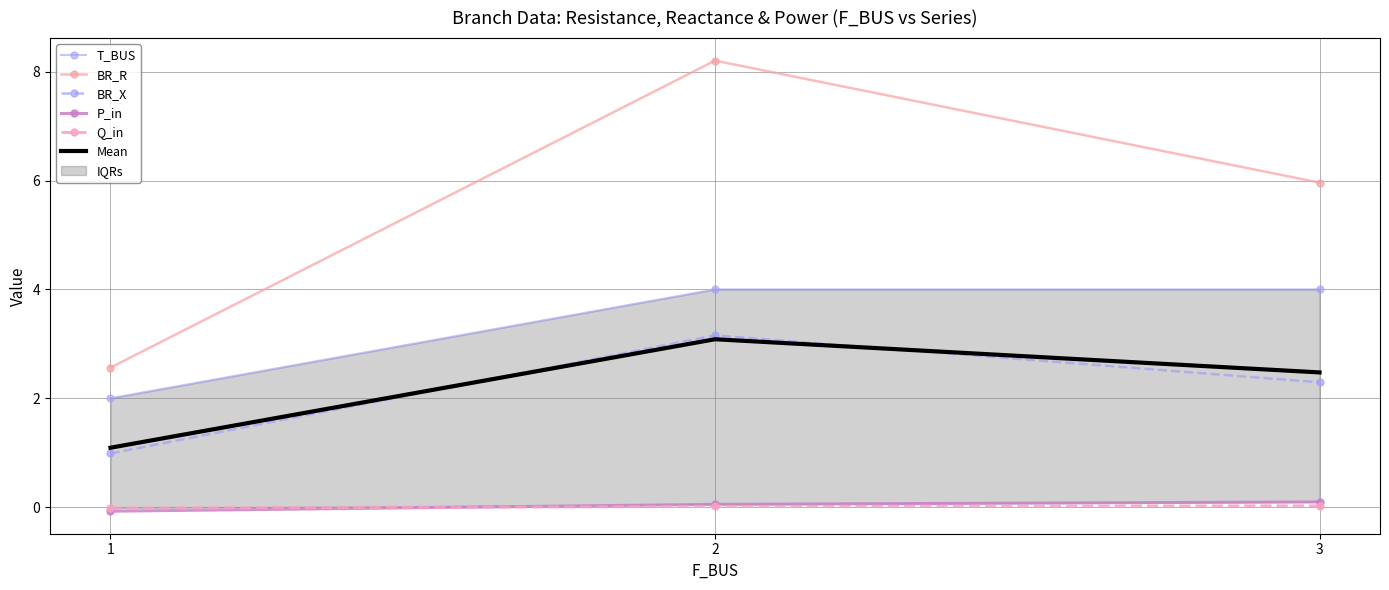

Rank the series by their maximum value, from lowest to highest.

Q_in, P_in, Mean, BR_X, T_BUS, BR_R